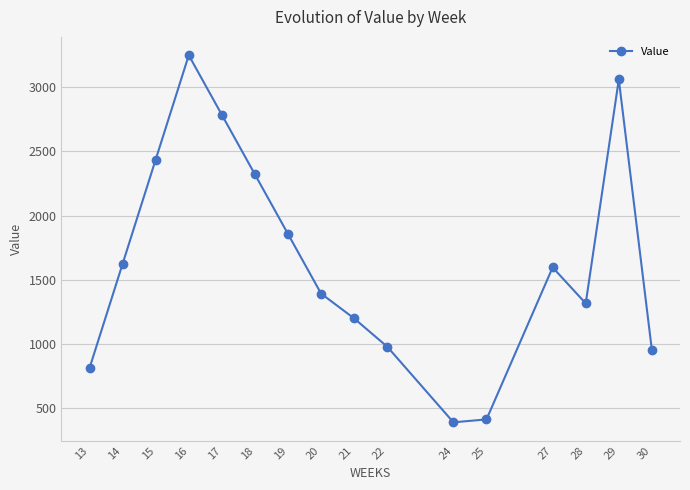

The value at 25 is 217.5. True or false?

False